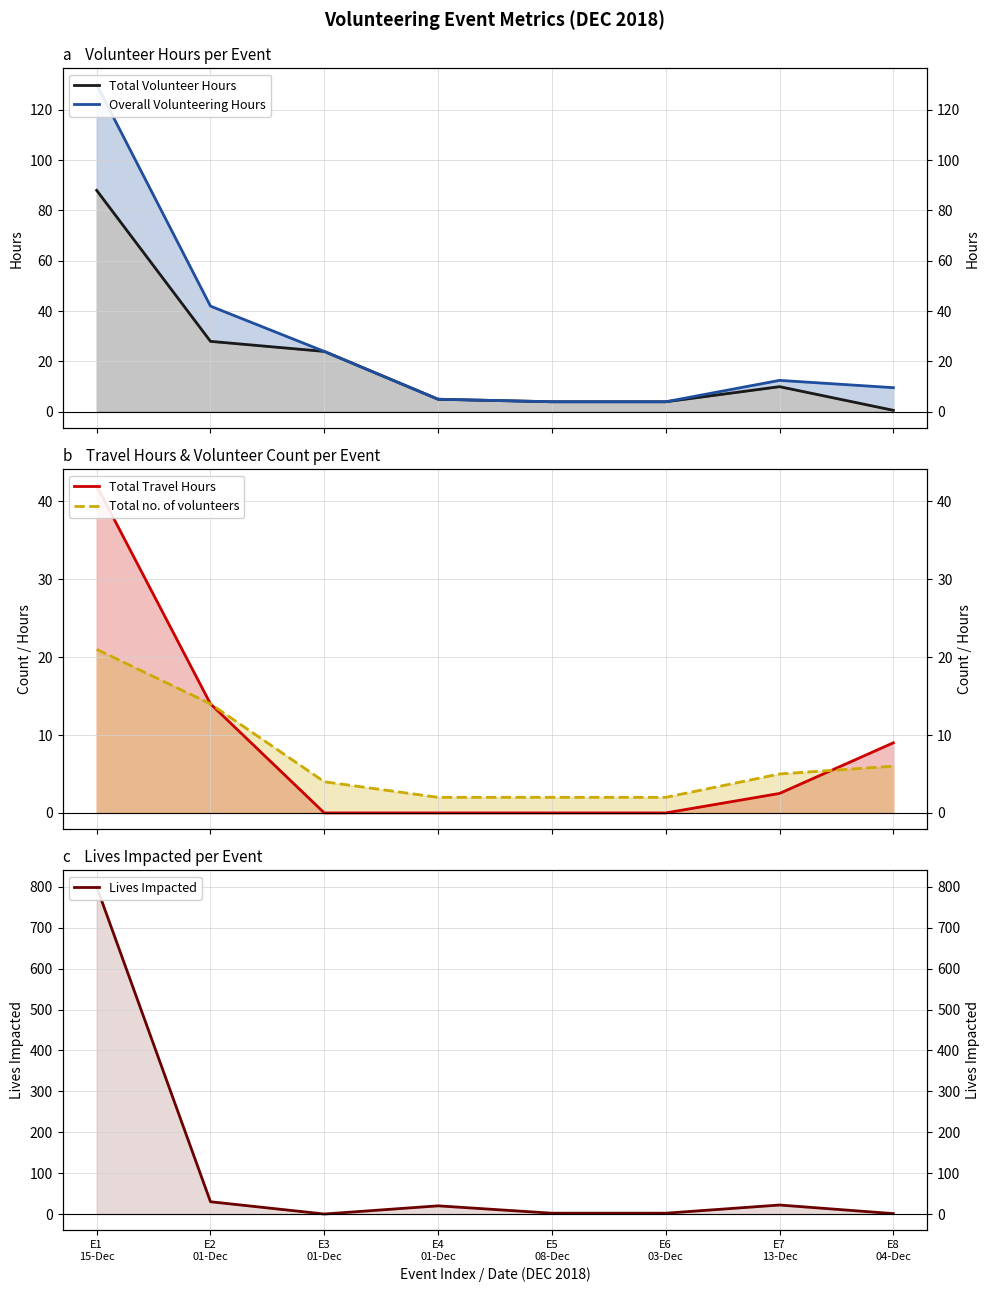

What is the highest value of the Total Volunteer Hours series?

88.0